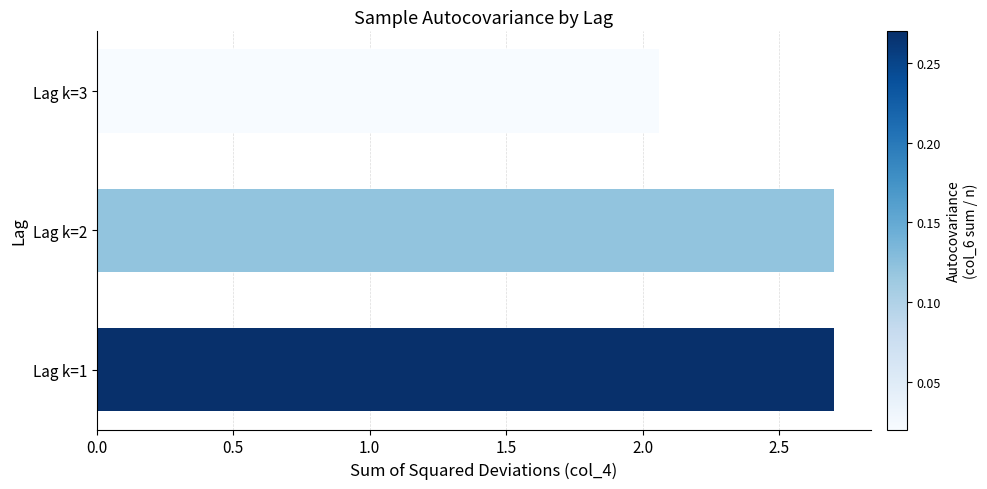

Approximately how many times larger is the value at Lag k=3 compared to Lag k=1?

0.8